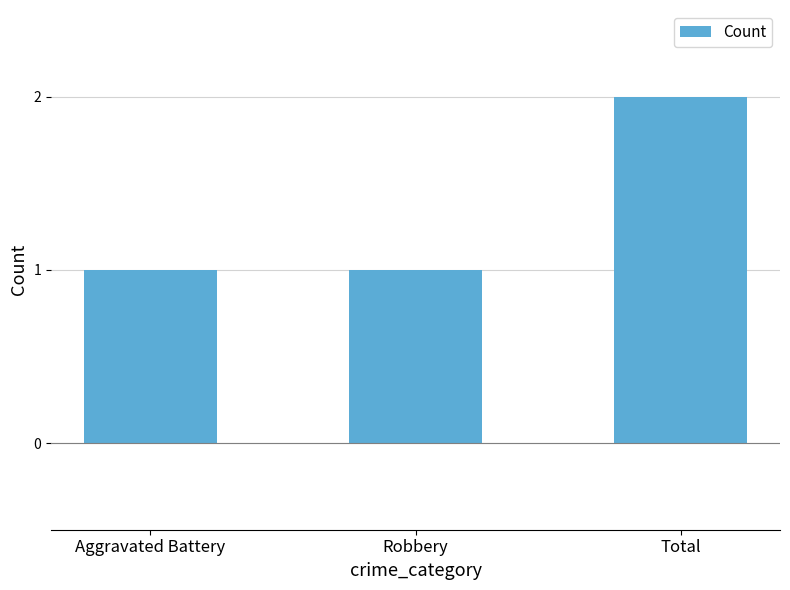

Are the bars grouped side by side (vs. stacked)?

No